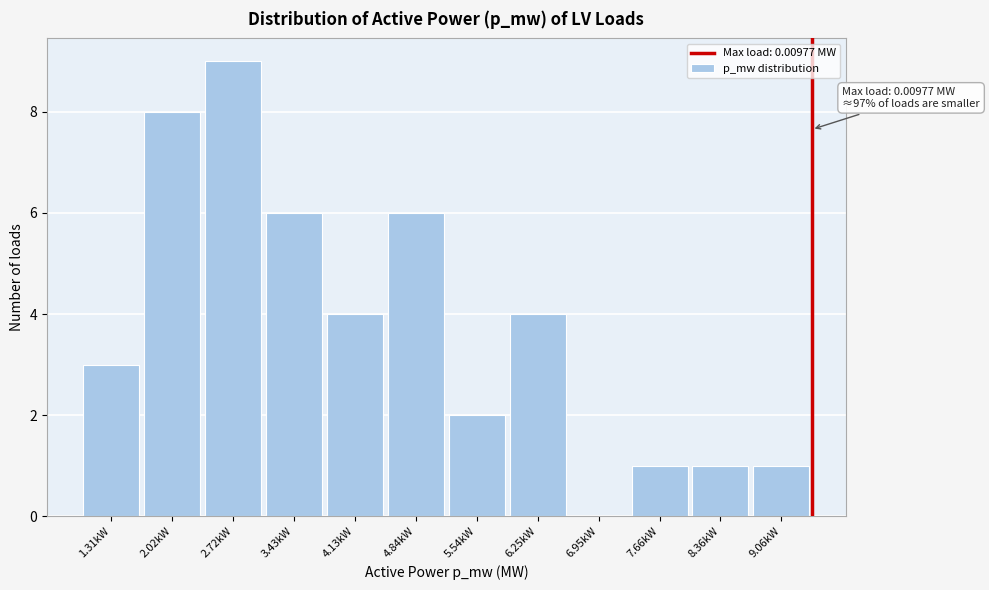

Reading right to left, what are all the values shown in this chart?

9.06kW=1	8.36kW=1	7.66kW=1	6.95kW=0	6.25kW=4	5.54kW=2	4.84kW=6	4.13kW=4	3.43kW=6	2.72kW=9	2.02kW=8	1.31kW=3